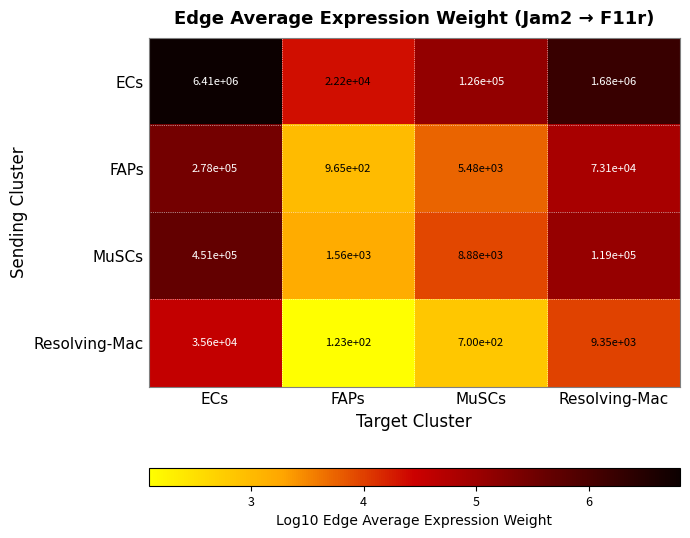

At which category does the chart reach its peak across all series?

ECs